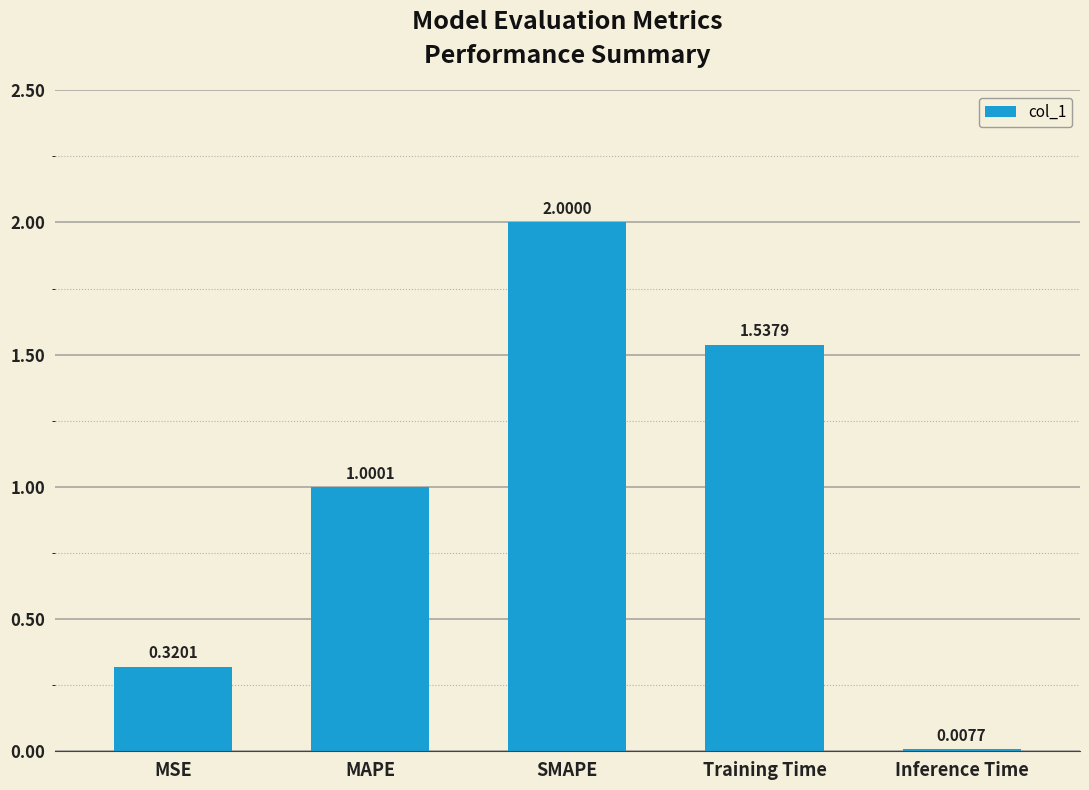

What is the change in value from SMAPE to Inference Time?

-2.0